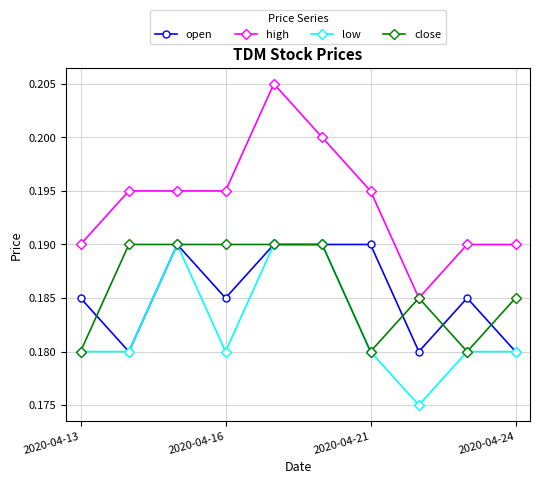

Which series has the widest spread of values?

high